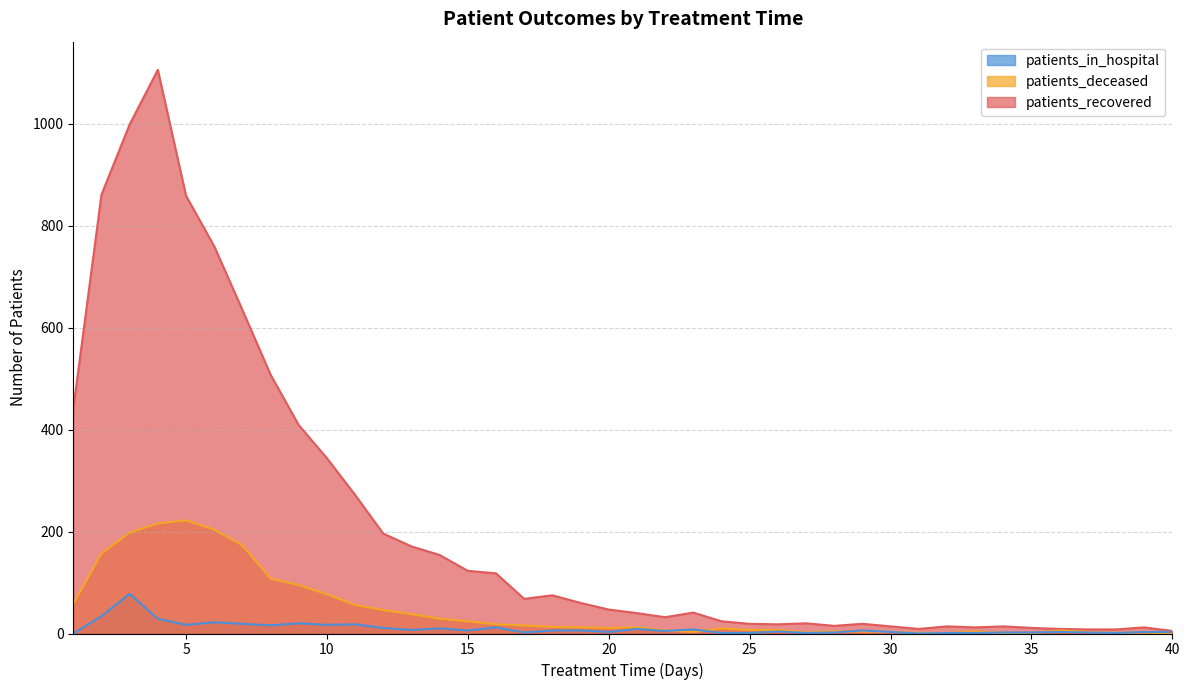

How many interior local valleys does the patients_recovered series have?

6